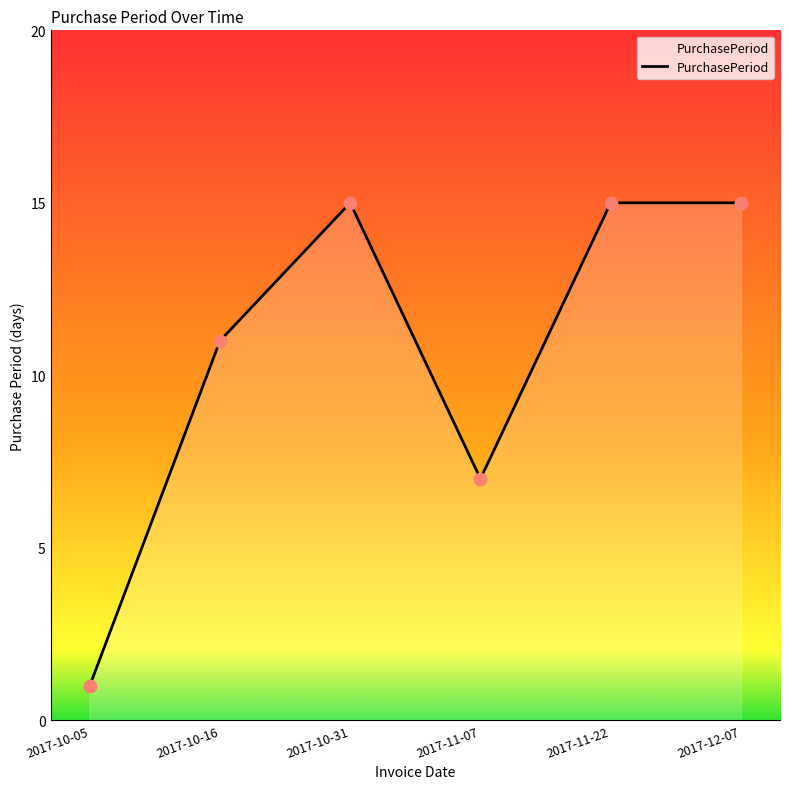

Which has a higher value, 2017-12-07 or 2017-10-16?

2017-12-07